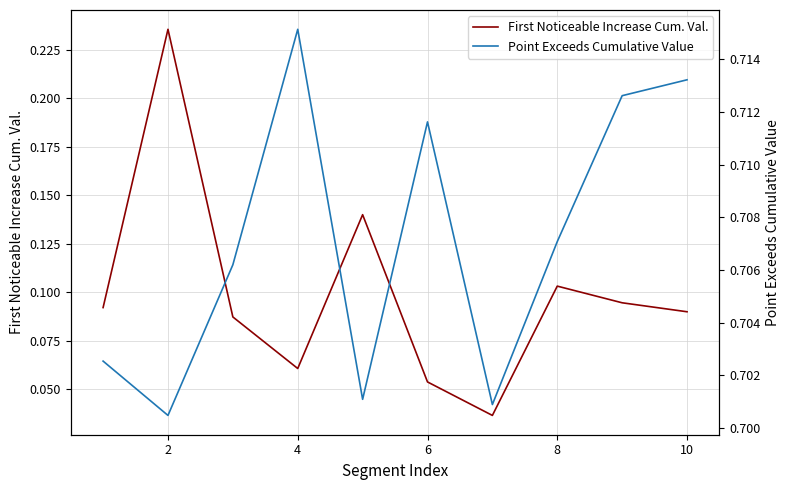

In First Noticeable Increase Cum. Val., how many points are lower than both neighbors (excluding endpoints)?

2